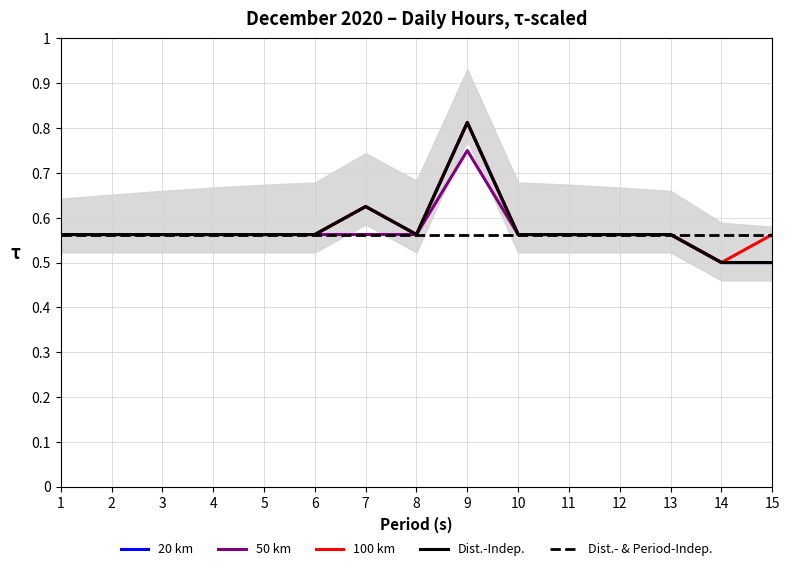

What value does the Dist.-Indep. series have at 4?

0.6